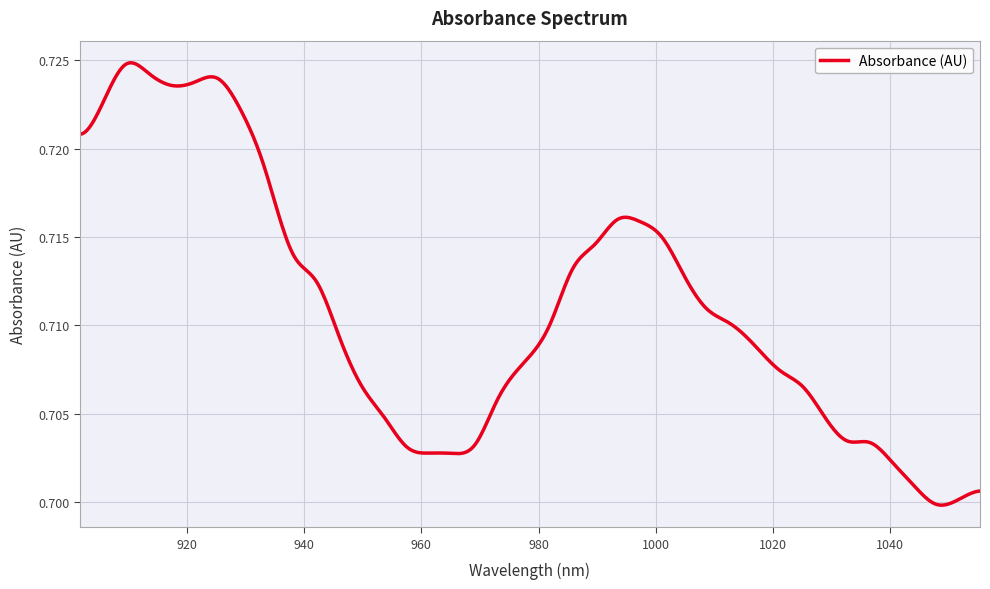

What is the sum of all values?

355.5